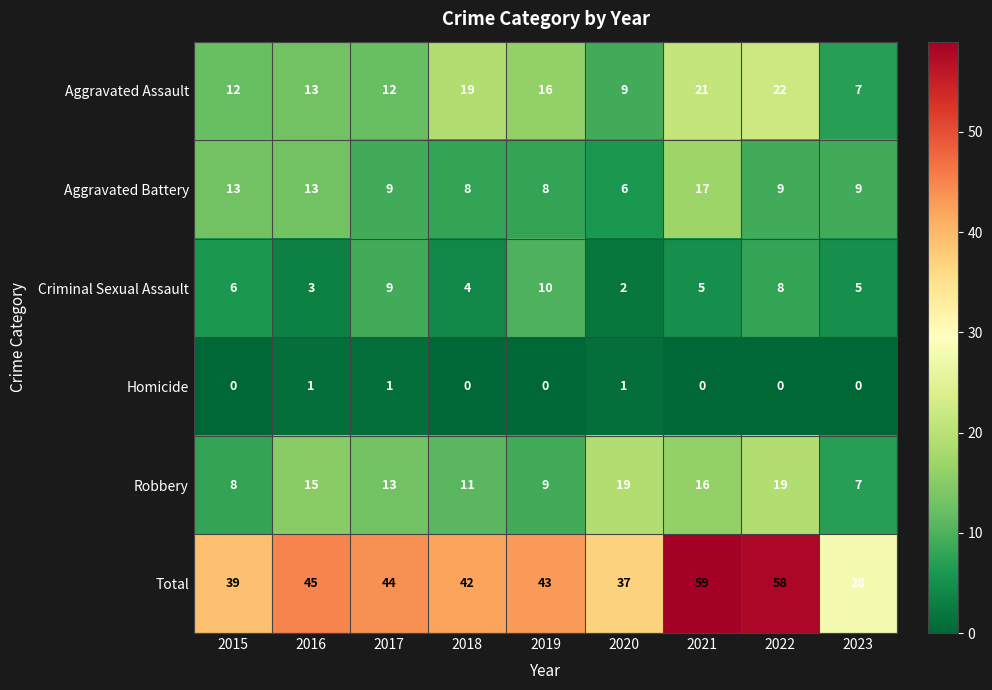

At which label is Robbery closest to 13?

2017